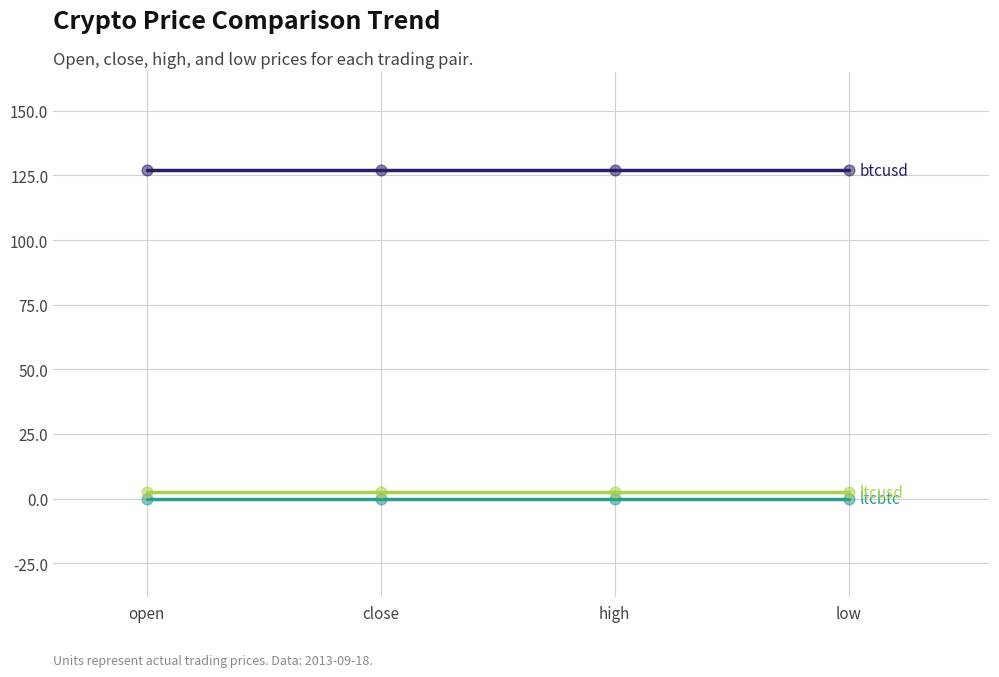

Does the chart have visible grid lines?

Yes